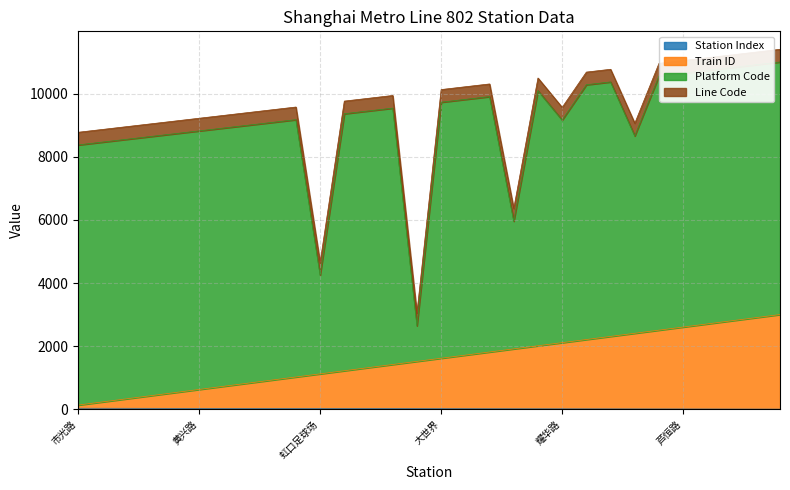

What is the total value across all series at 黄兴路?

9226